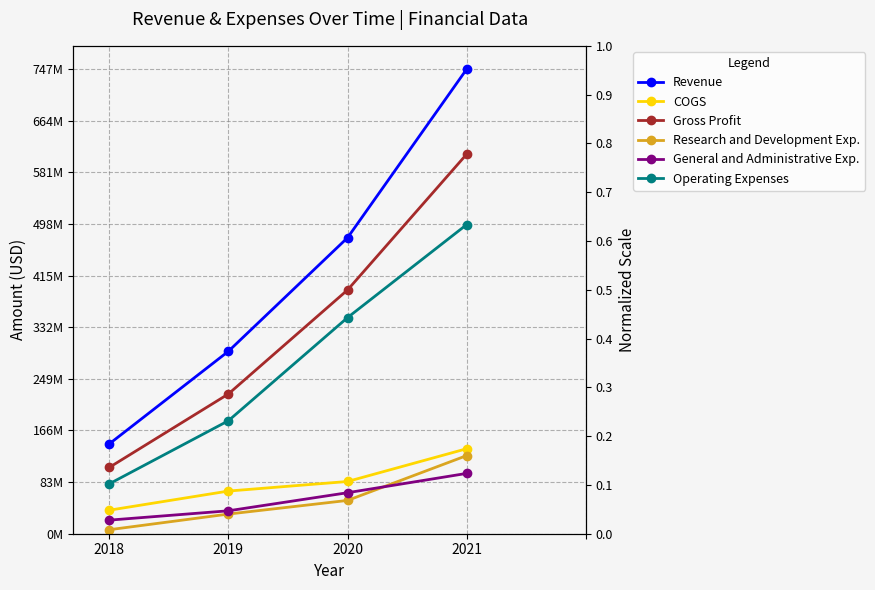

What is the difference between the COGS values at 2018 and 2021?

0.1